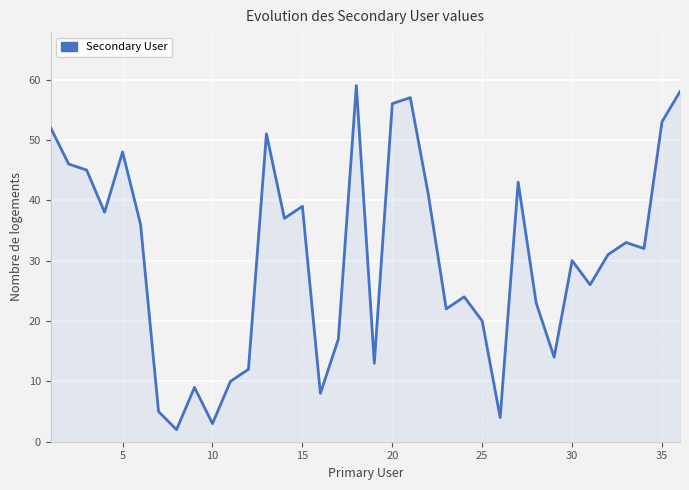

What is the greatest value displayed?

59